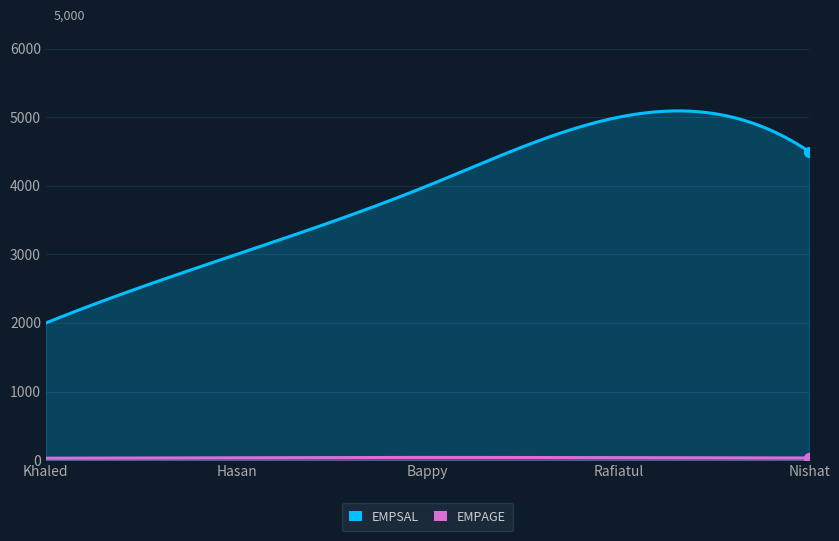

What are all the series names shown in the legend?

EMPSAL, EMPAGE